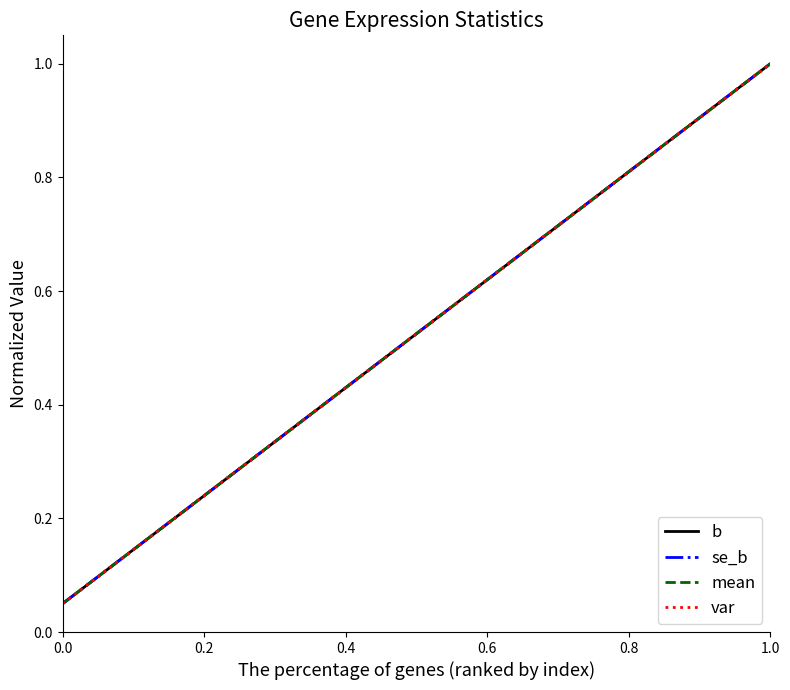

Which category has the highest value across all series?

1.0